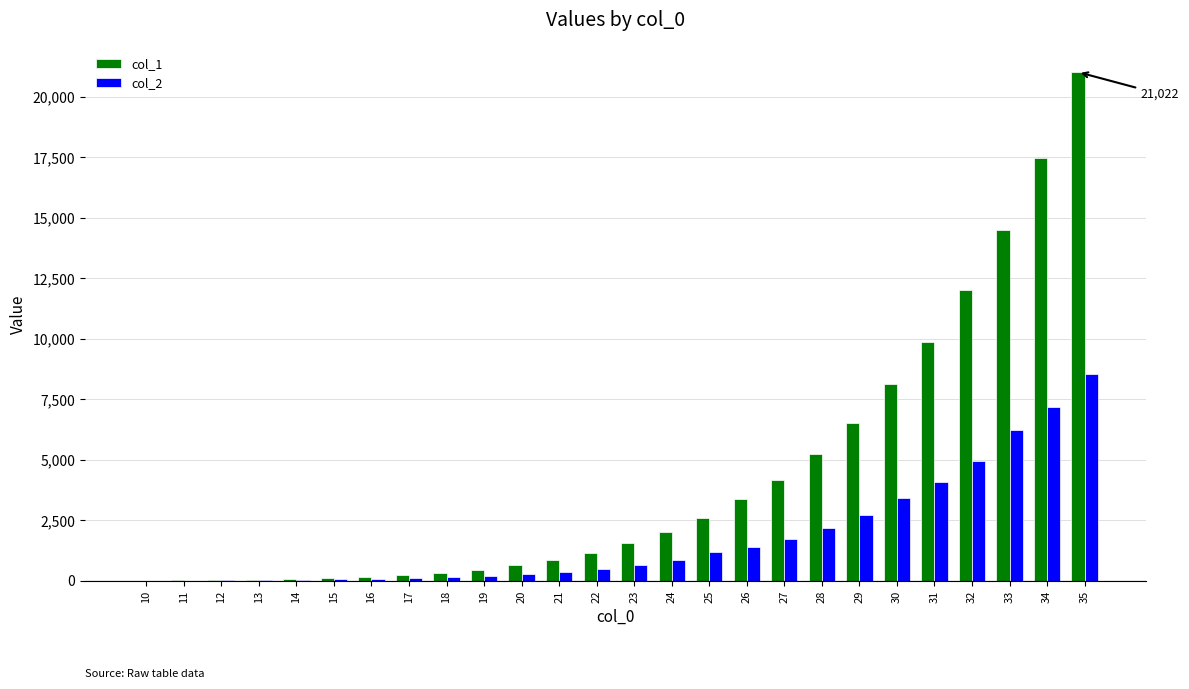

The value of col_1 at 24 is 2002. True or false?

True